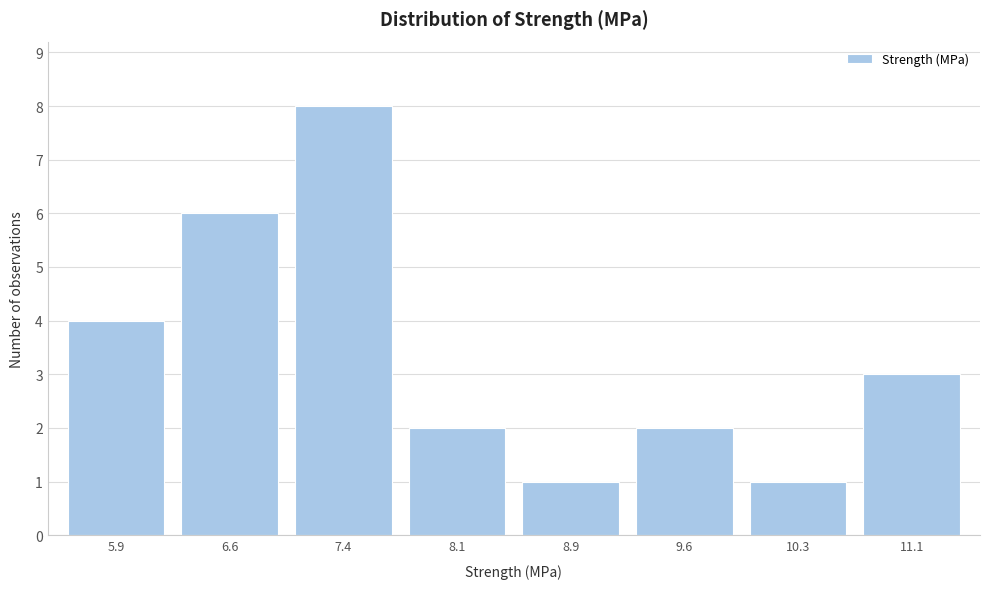

Reading right to left, extract all data points from this chart.

11.1=3	10.3=1	9.6=2	8.9=1	8.1=2	7.4=8	6.6=6	5.9=4